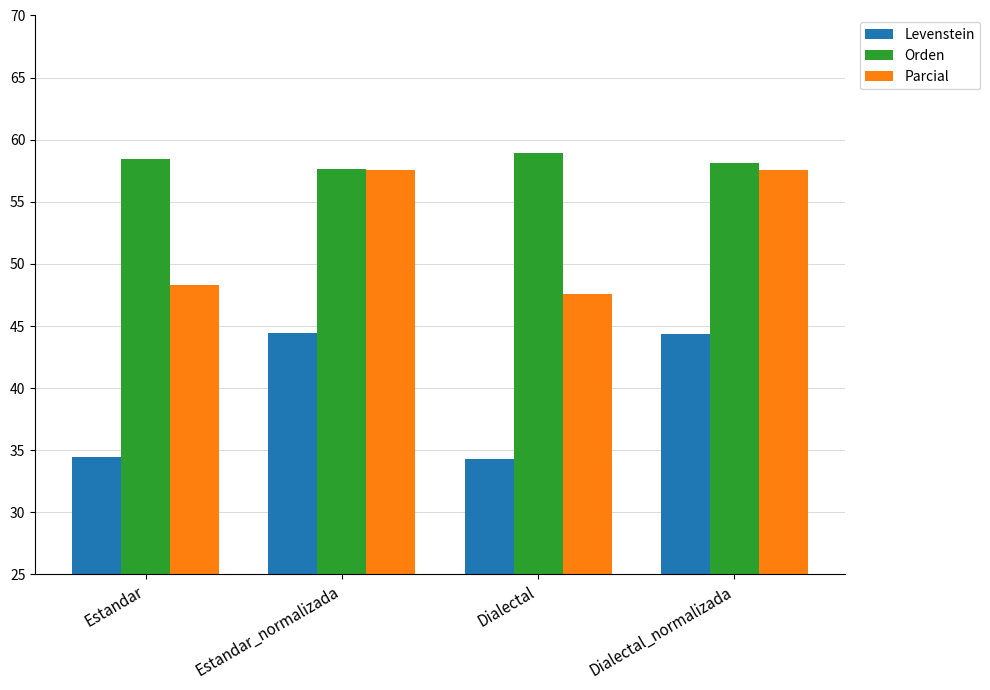

Count the number of categories in the chart.

4